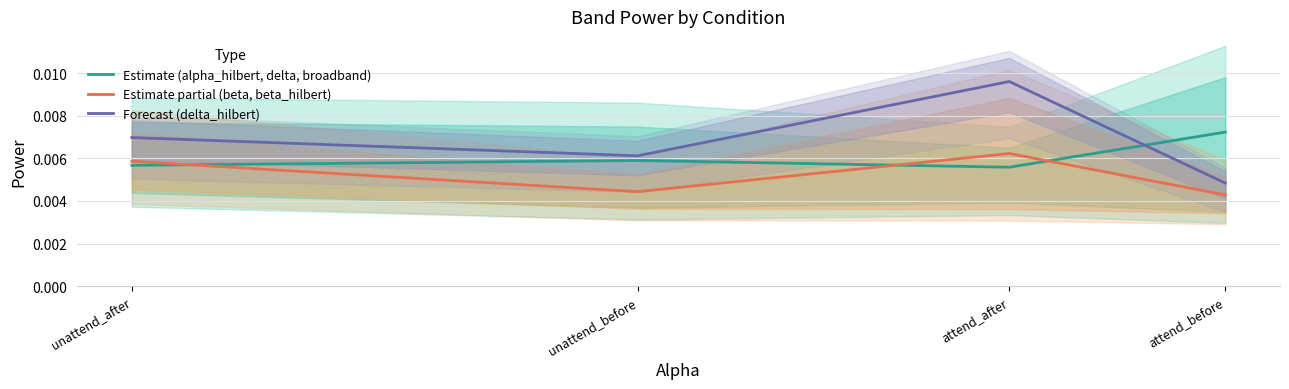

What position from the right is attend_after?

2